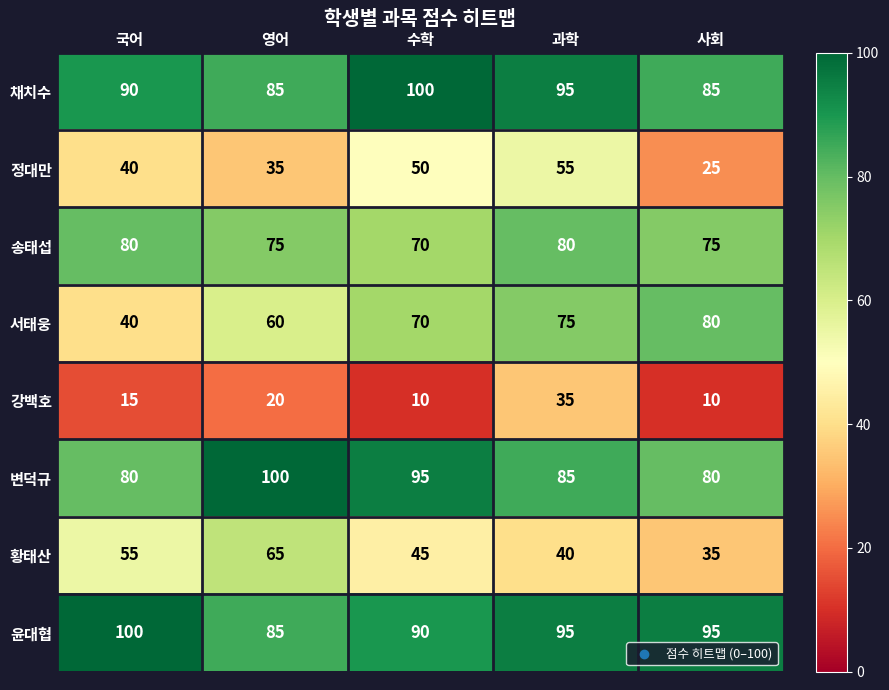

What is the difference between the second highest and second lowest values in the 변덕규 series?

15